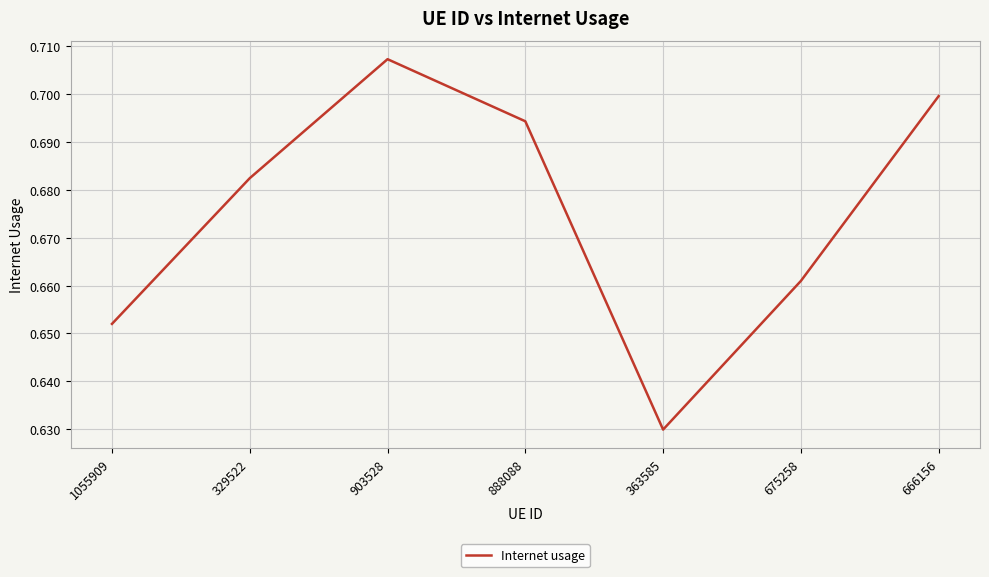

How many values are between 0 and 1?

7